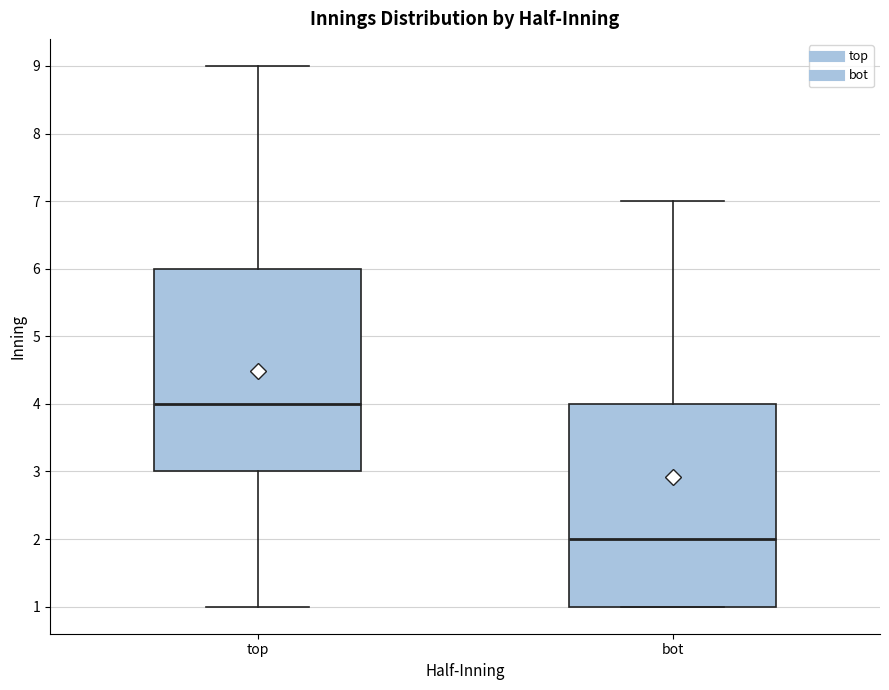

Reading left to right, read every box against the y-axis: the position of its median line, the range the box covers, and the ends of its whiskers. The values are not printed on the chart, so give them approximately, as read against the axis.

top: median 4, box 3 to 6, whiskers 1 to 9
bot: median 2, box 1 to 4, whiskers 1 to 7